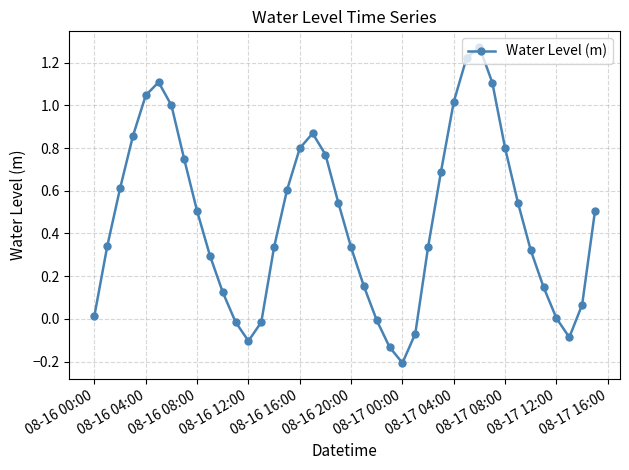

What is the sum of all values?

18.5